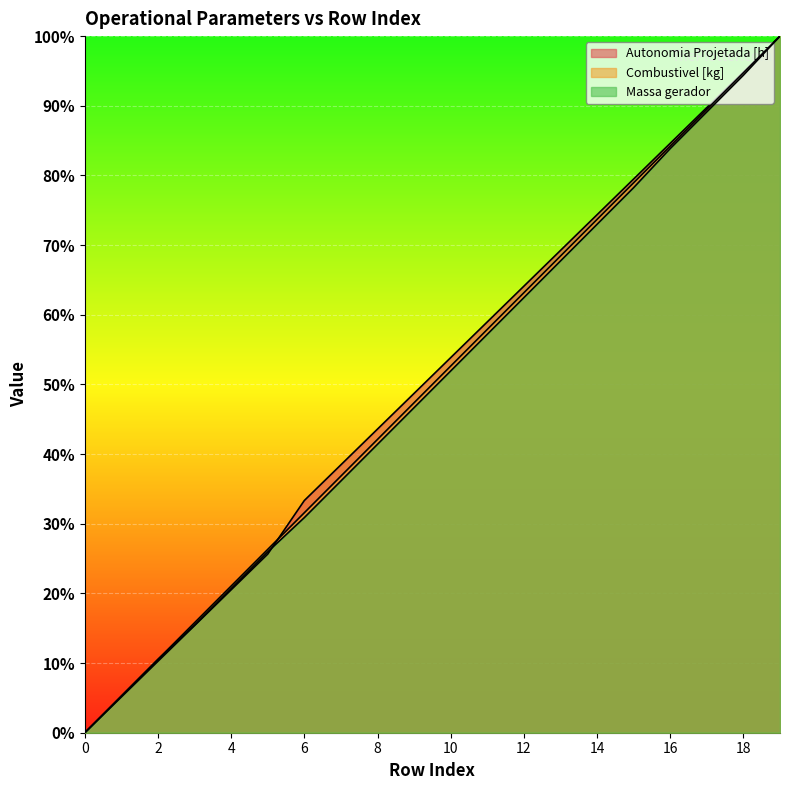

What are all the series names shown in the legend?

Autonomia Projetada [h], Combustivel [kg], Massa gerador